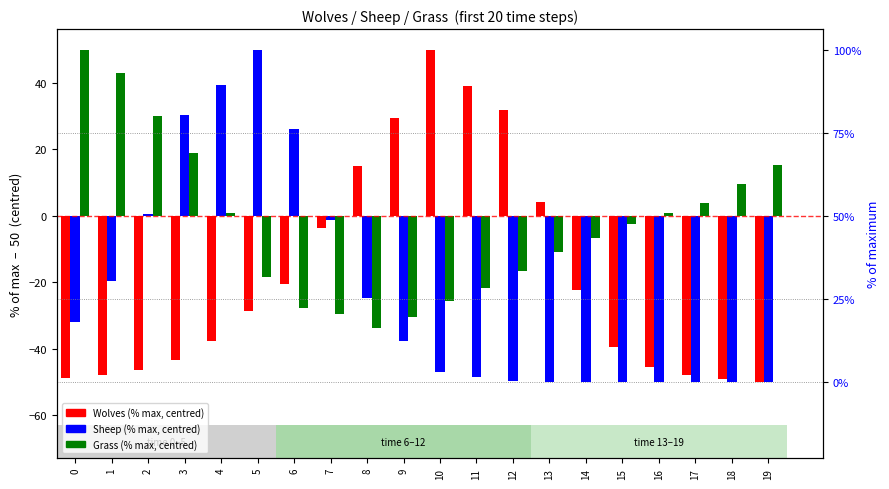

True or false: Grass (% max, centred) has a value of 9.5 at 18.

True